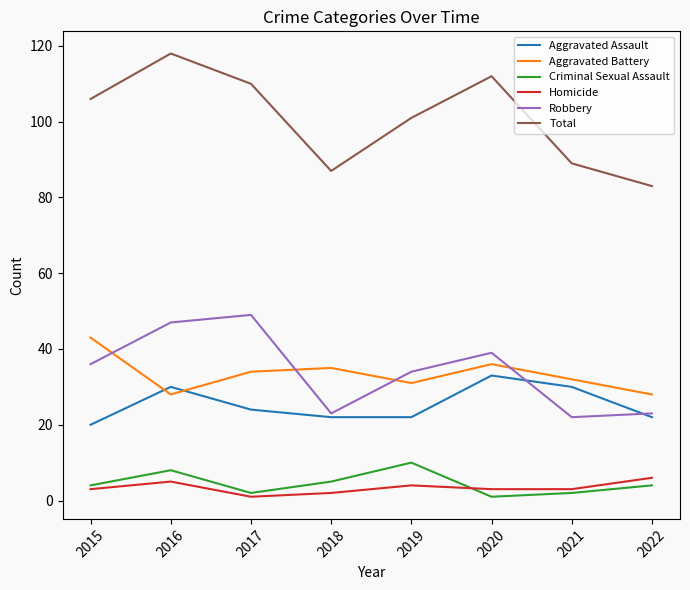

Where is the first local maximum for Total?

2016